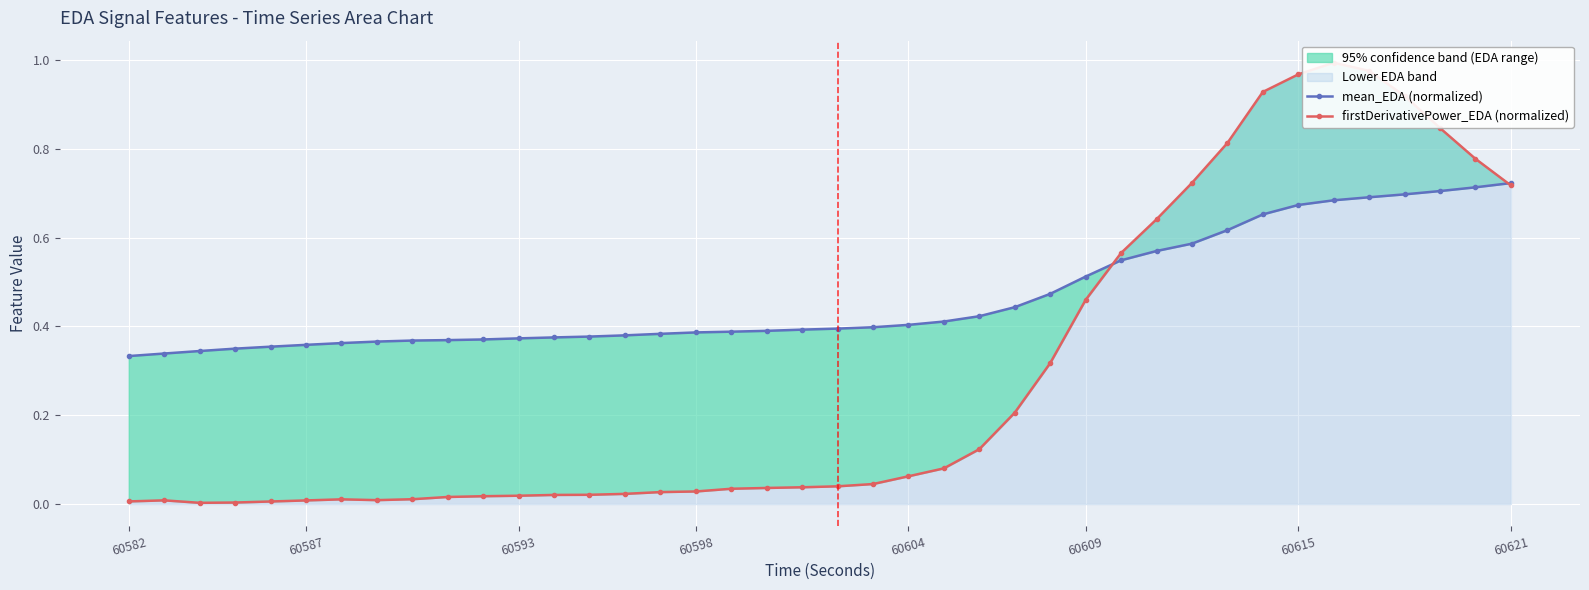

How many interior local valleys does the firstDerivativePower_EDA (normalized) series have?

2